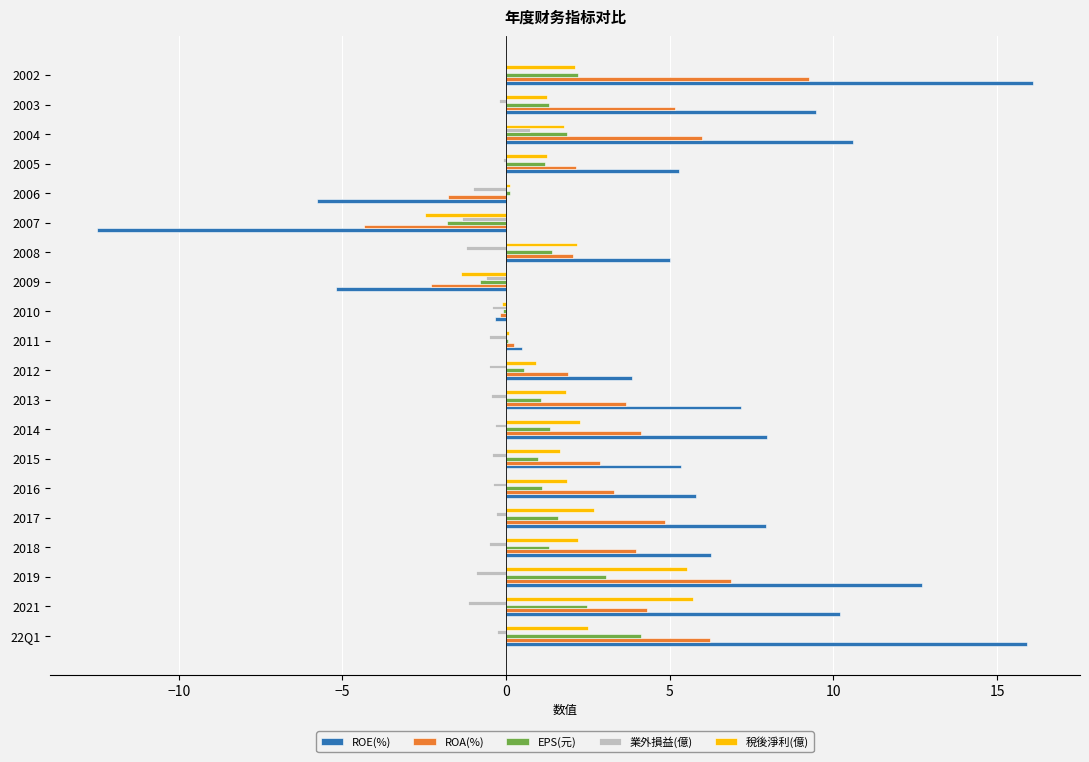

Which series changed the most between 2017 and 2010?

ROE(%)